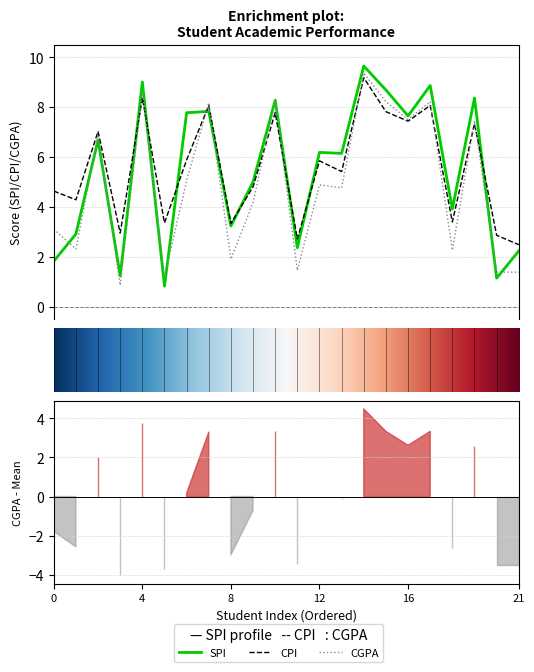

Rank the series by their maximum value, from lowest to highest.

CPI, CGPA, SPI